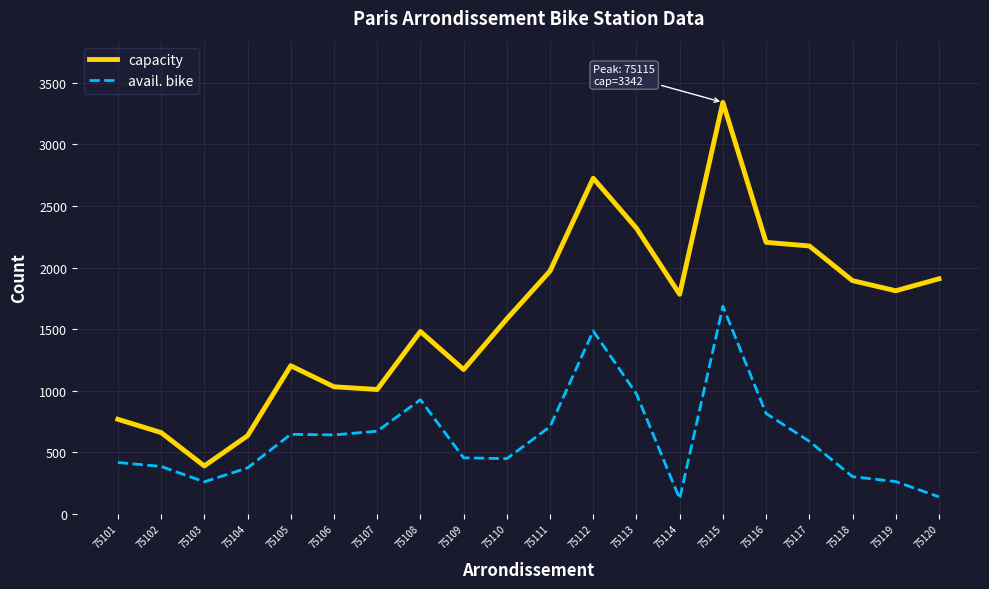

True or false: avail. bike and capacity cross at least once.

False